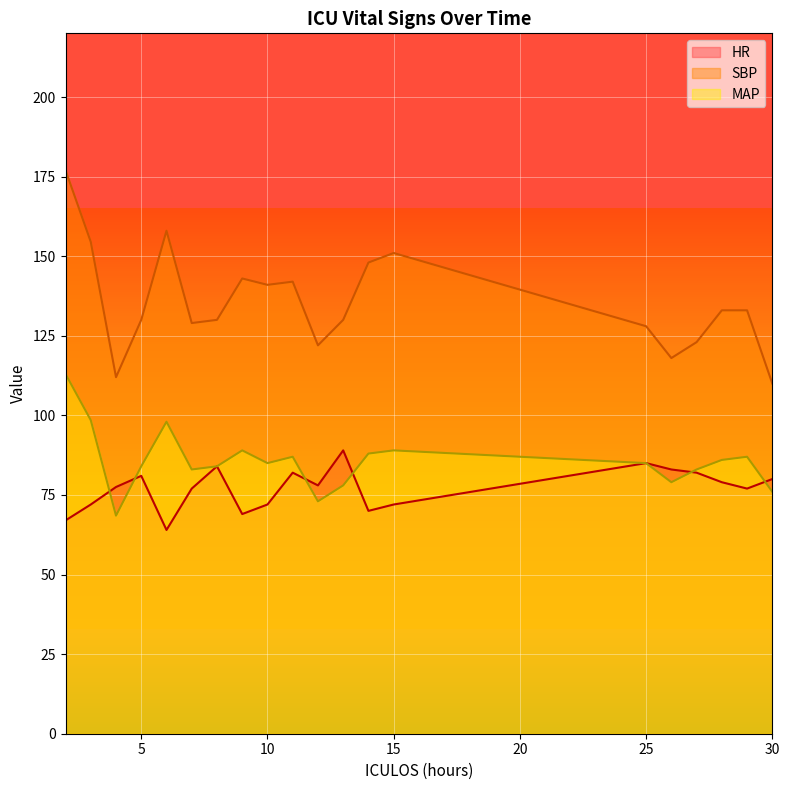

True or false: SBP and MAP intersect in this chart.

False